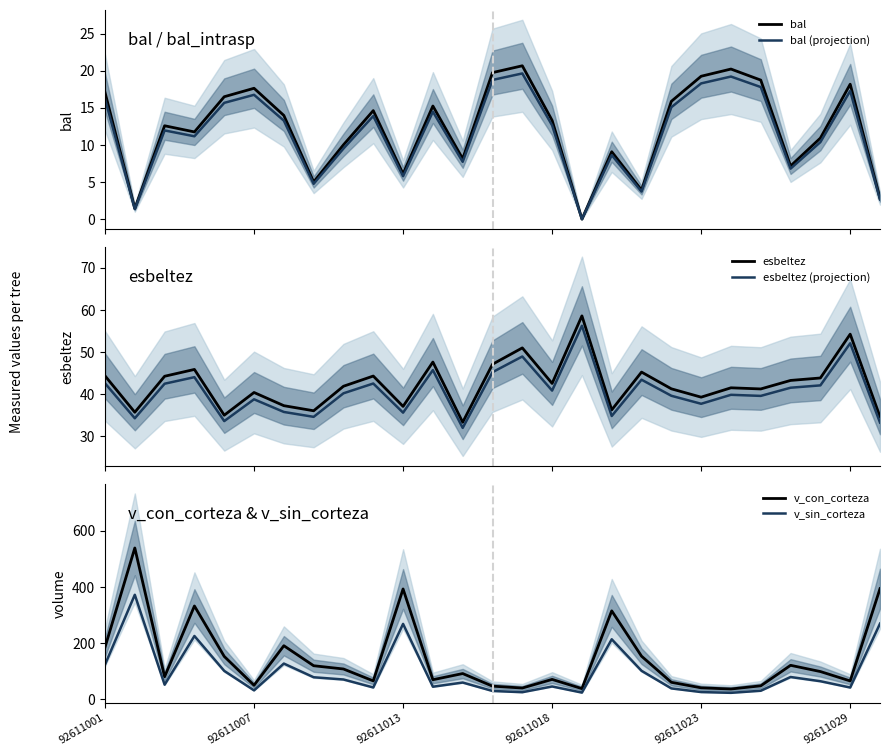

Reading left to right, extract all data points from this chart.

bal: 17.1	1.4	12.6	11.8	16.5	17.6	14.0	5.0	10.0	14.6	6.1	15.2	8.1	19.7	20.7	13.3	0.0	9.1	3.9	15.9	19.2	20.2	18.7	7.2	10.9	18.2	2.8
bal (projection): 16.2	1.4	12.0	11.2	15.7	16.7	13.3	4.8	9.5	13.9	5.8	14.5	7.7	18.8	19.6	12.6	0.0	8.6	3.7	15.1	18.3	19.2	17.8	6.8	10.4	17.3	2.7
esbeltez: 44.4	35.7	44.2	45.9	35.0	40.4	37.3	36.1	41.9	44.3	37.1	47.6	33.3	47.1	51.0	42.5	58.6	36.3	45.2	41.3	39.3	41.5	41.2	43.3	43.8	54.2	34.6
esbeltez (projection): 42.6	34.3	42.5	44.0	33.6	38.8	35.8	34.6	40.2	42.5	35.6	45.7	32.0	45.2	48.9	40.8	56.2	34.8	43.4	39.6	37.7	39.8	39.6	41.5	42.1	52.1	33.3
v_con_corteza: 185.3	538.1	80.7	332.0	152.9	50.3	190.9	119.8	108.2	65.9	392.5	70.0	92.0	47.2	40.5	71.2	38.4	314.7	153.7	60.9	41.2	37.1	48.3	121.3	99.1	65.7	393.6
v_sin_corteza: 123.5	371.9	52.3	225.4	101.5	32.1	127.5	78.8	70.9	42.4	268.4	45.2	60.0	30.1	25.7	46.0	24.3	213.7	101.8	39.2	26.2	23.4	30.9	79.7	64.7	42.3	269.3